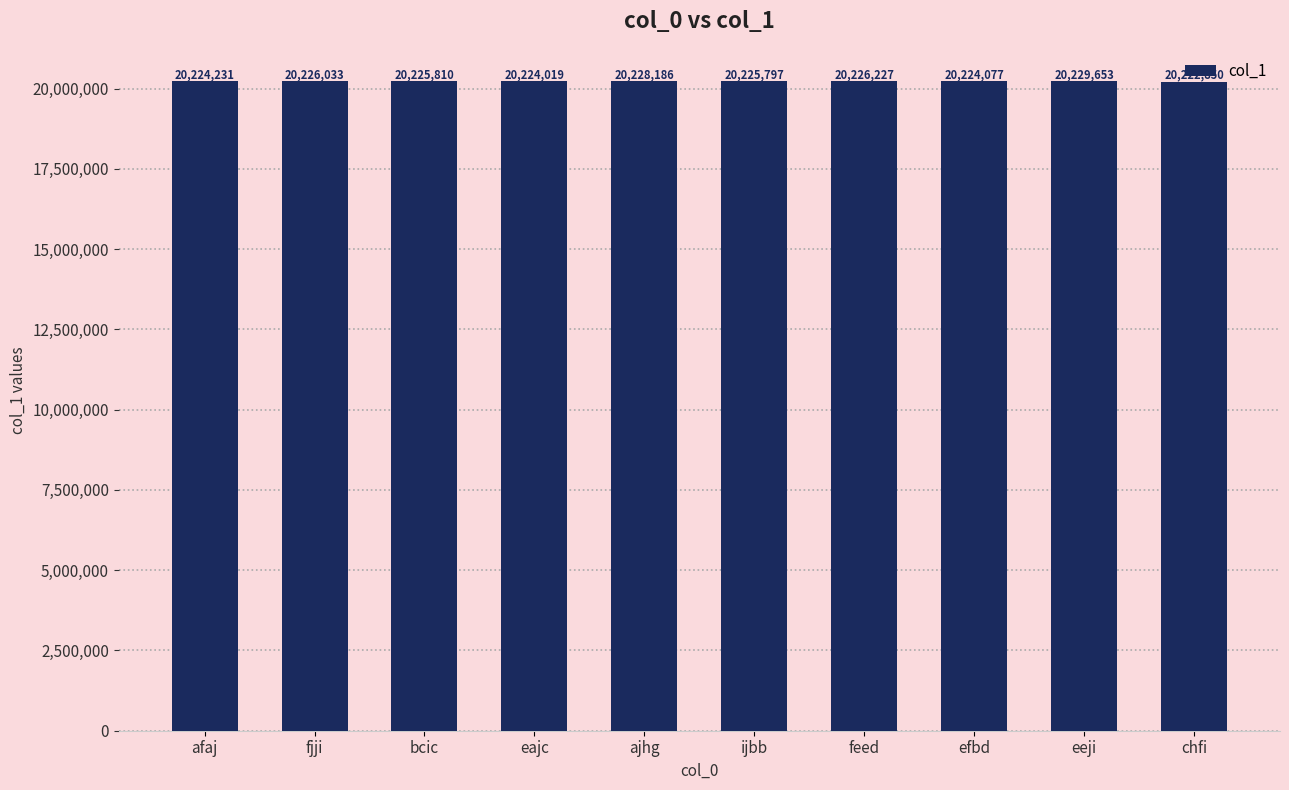

The chart shows a value of 20229653 at eeji. True or false?

True